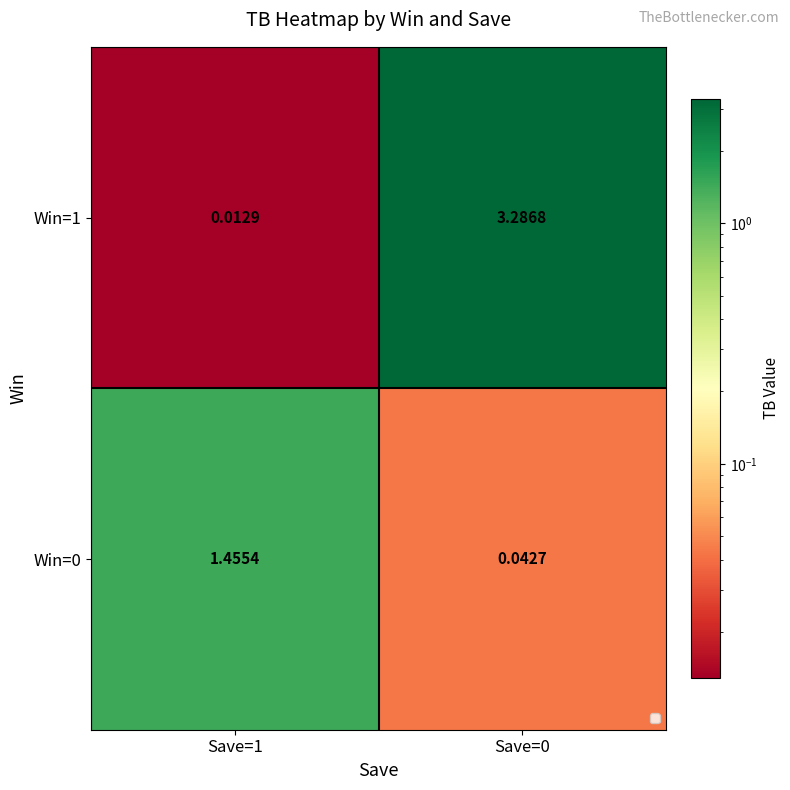

Is the value of Win=1 at Save=0 greater than the value of Win=0 at Save=1?

Yes